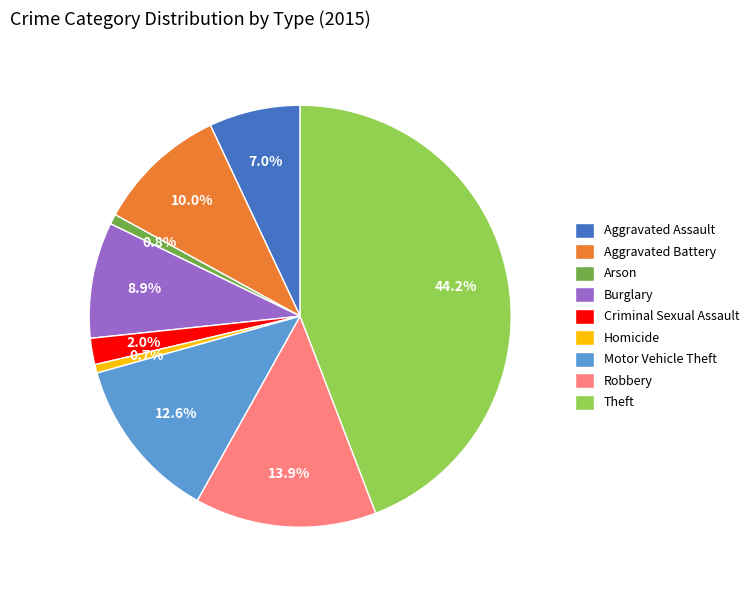

How many slices are in this pie chart?

9